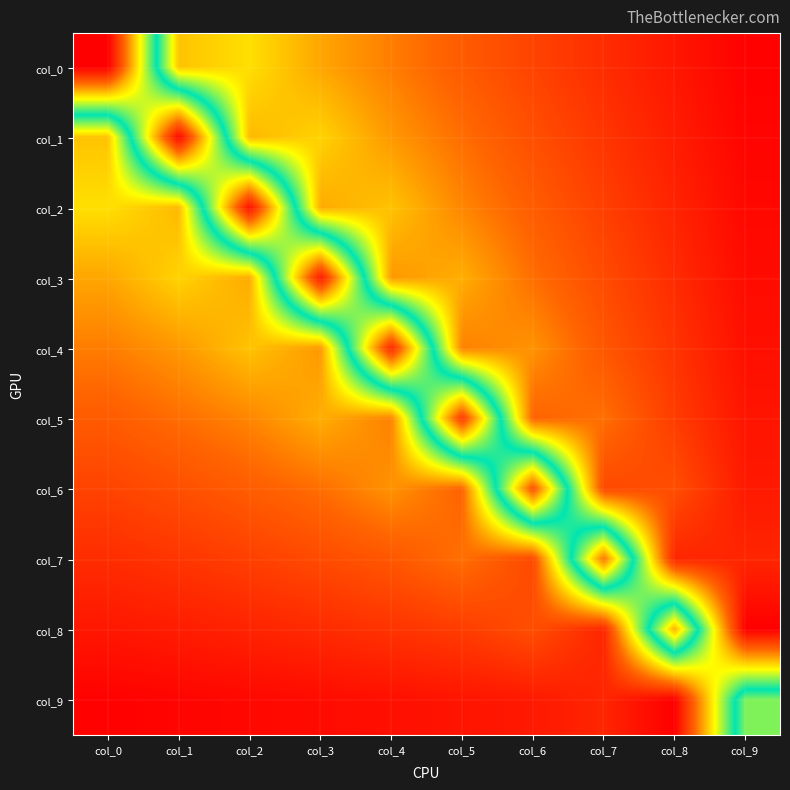

At which category does the chart reach its minimum across all series?

col_9